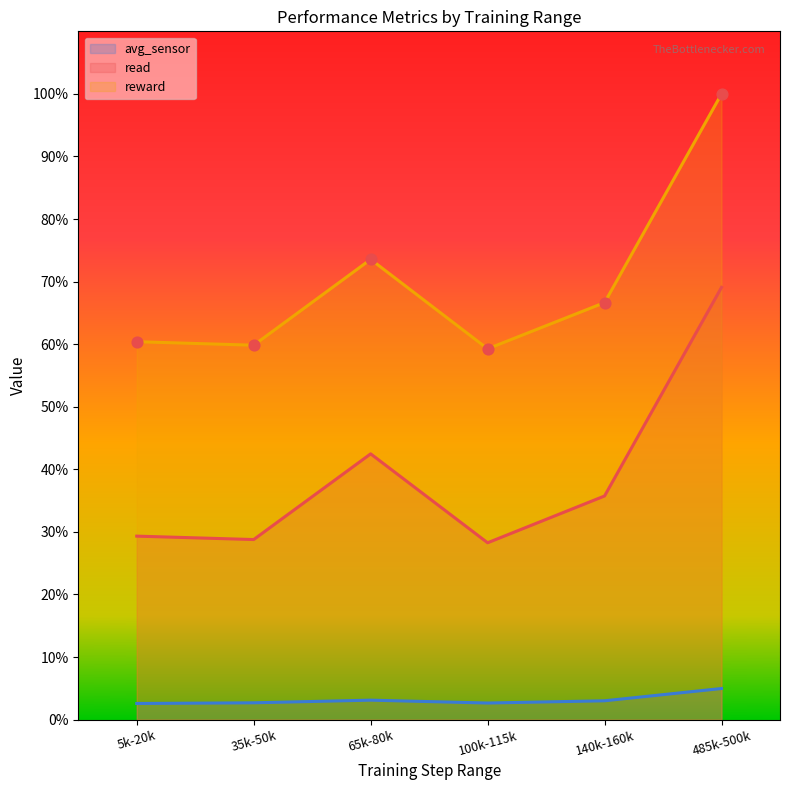

Which series contains the highest Y value?

reward